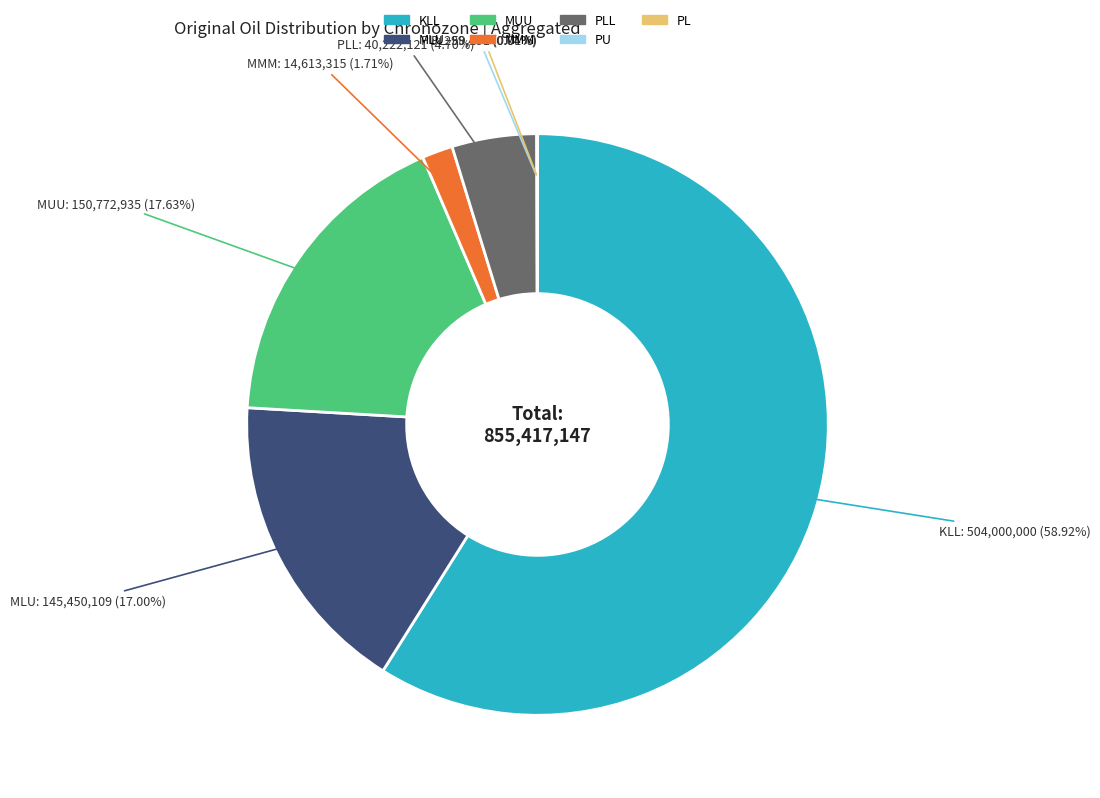

Is there any slice that represents more than half of the pie?

Yes